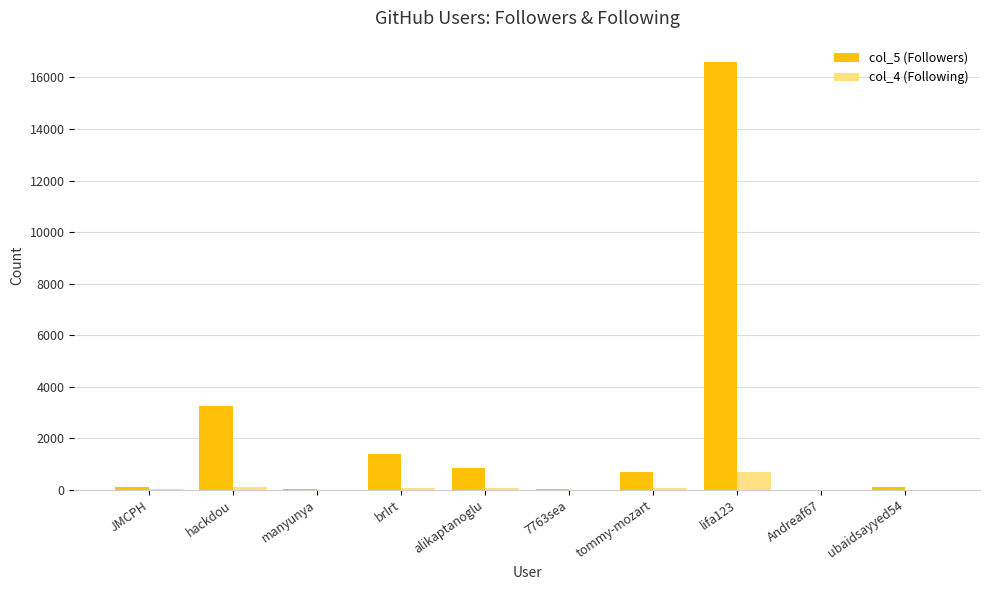

What is the maximum value shown in the chart?

16598